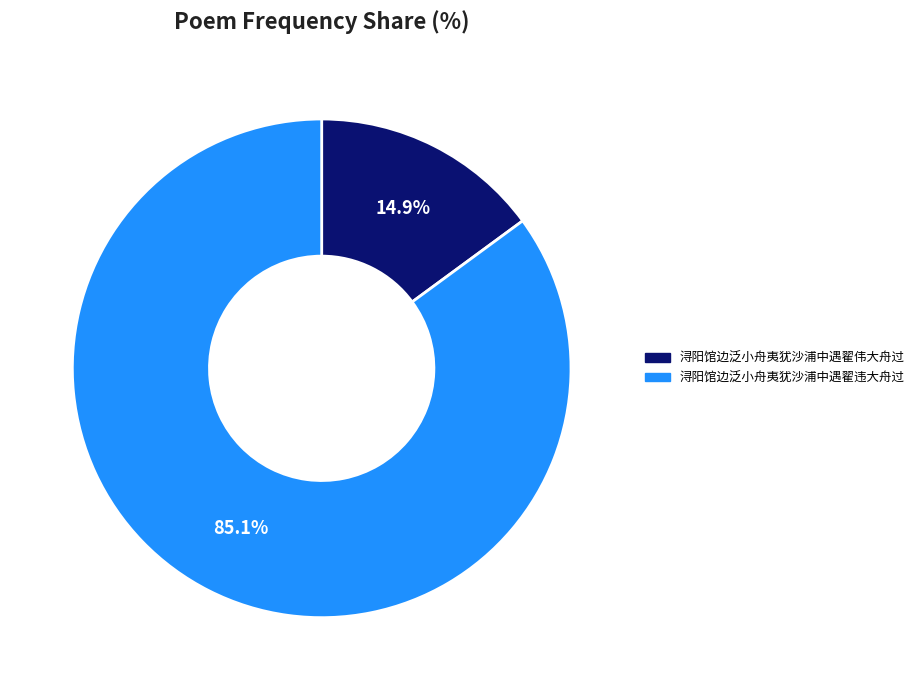

What percentage is the 浔阳馆边泛小舟夷犹沙浦中遇翟违大舟过 slice, to the nearest percent?

85%